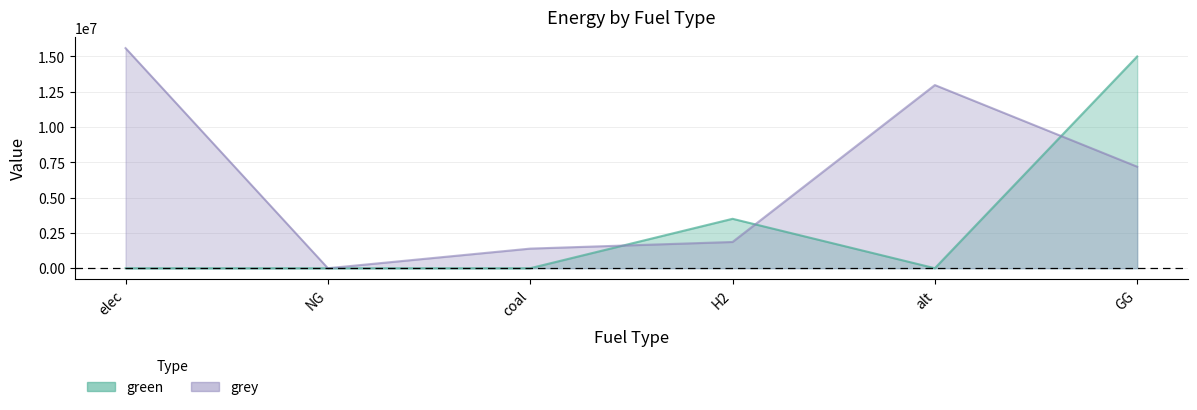

Rank the series by their maximum value, from lowest to highest.

green, grey